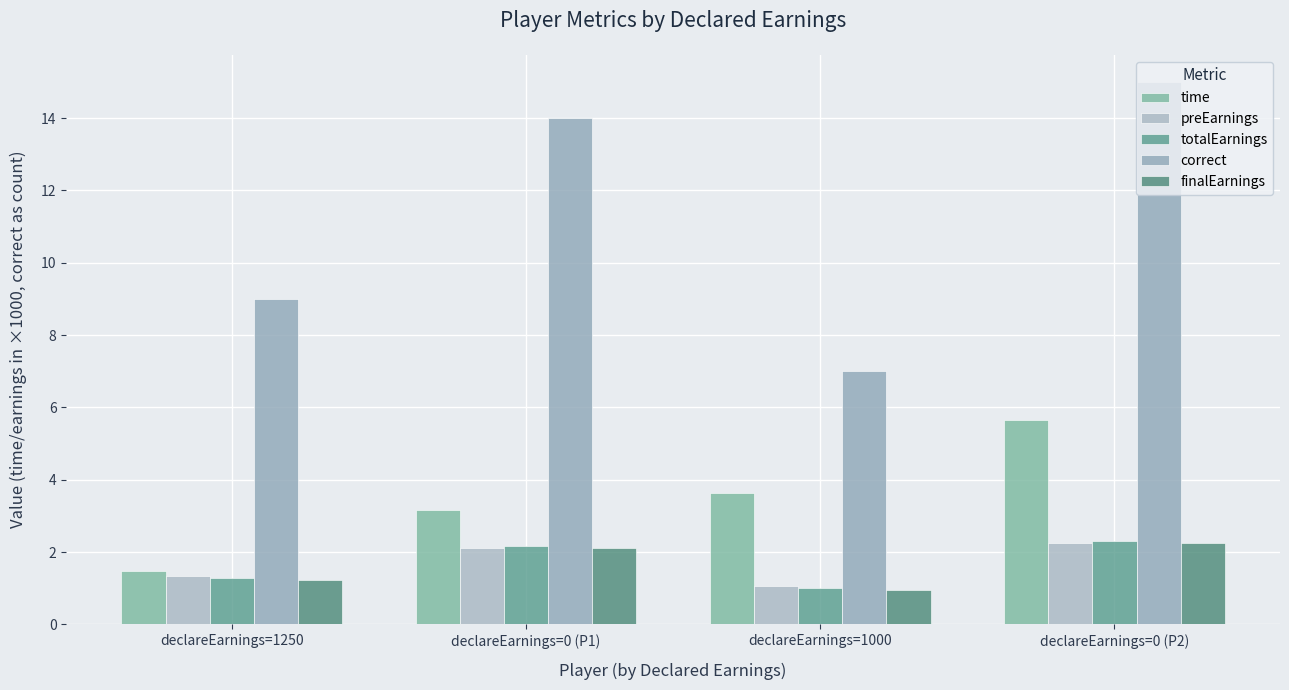

What is the average value of the time series?

3.5